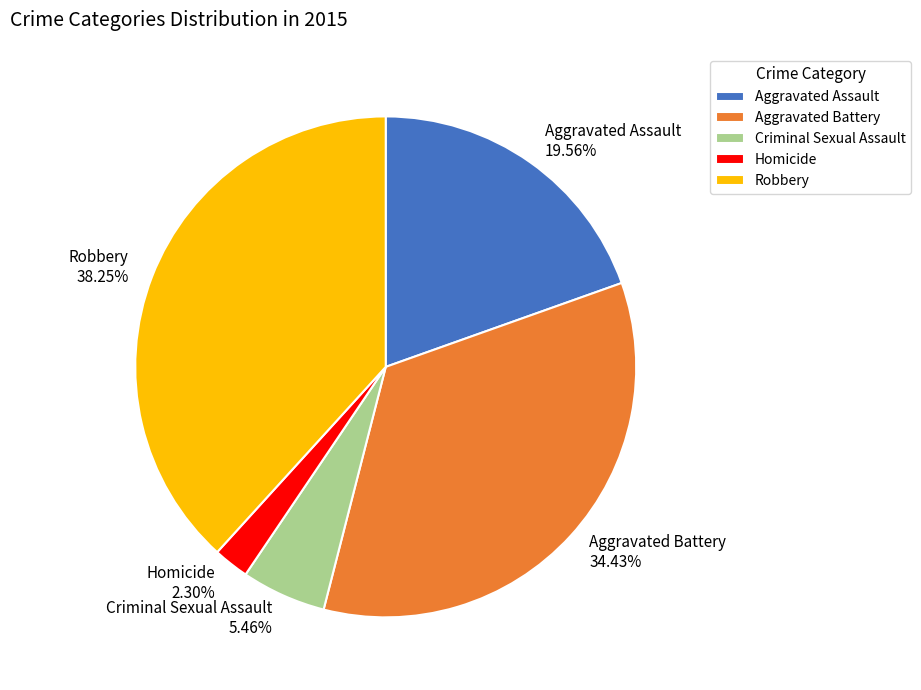

Count the number of slices in the pie.

5